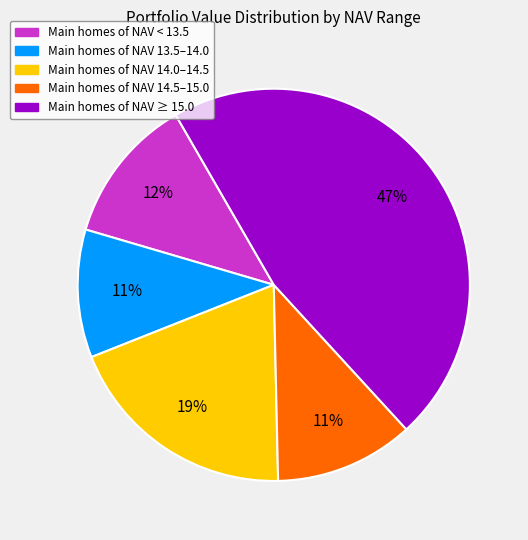

Is there a majority slice in this chart?

No